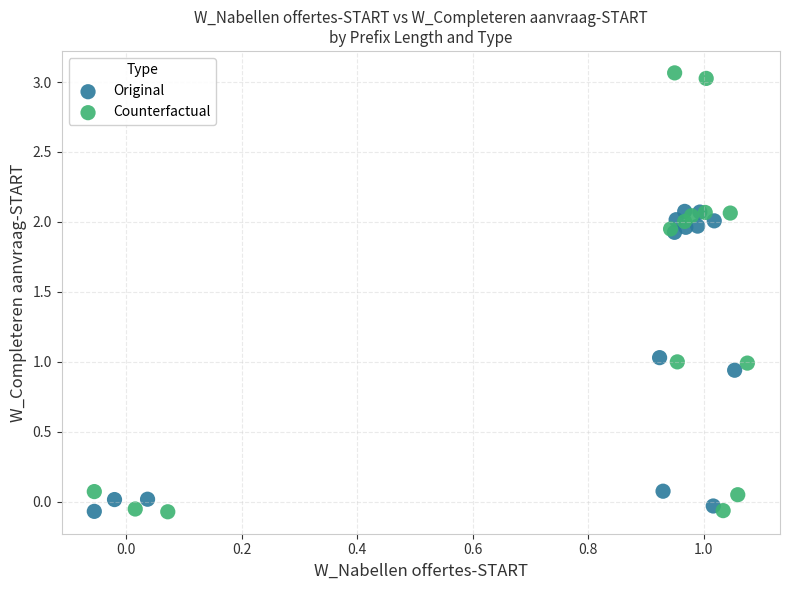

Which series contains the highest Y value?

Counterfactual